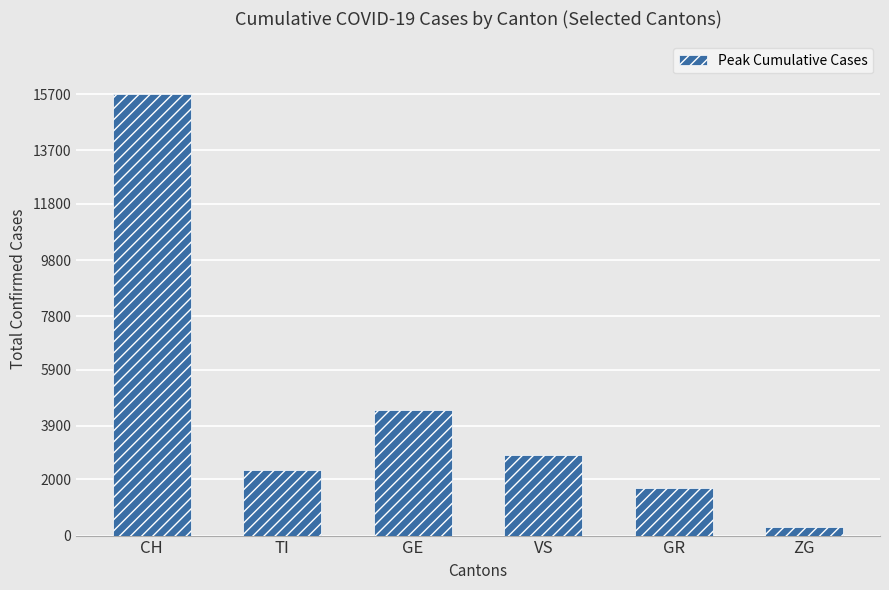

Read the value at CH.

15695